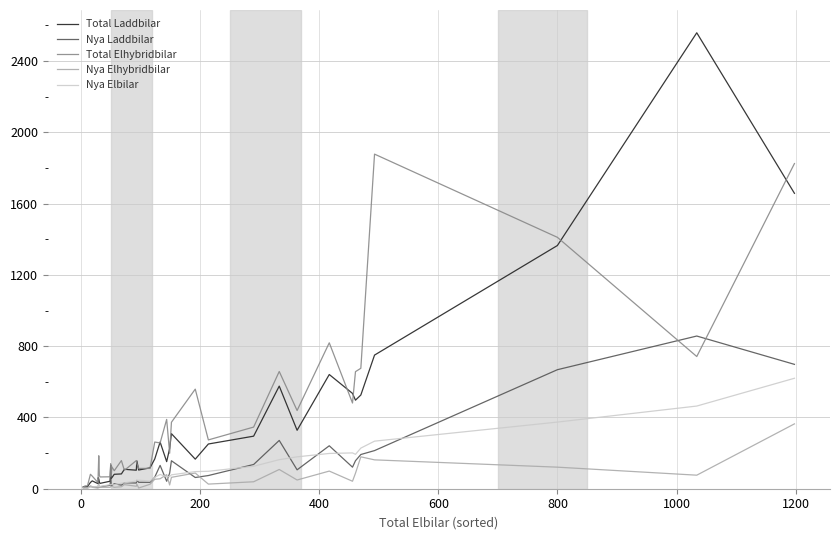

Does the chart have visible grid lines?

Yes